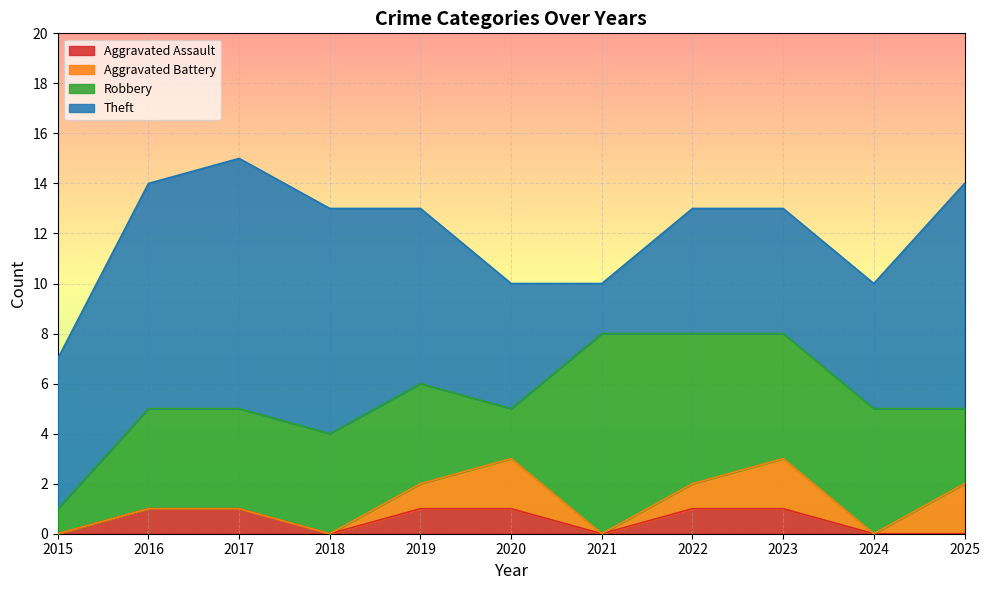

Is it true that Theft equals 5 at 2020?

True